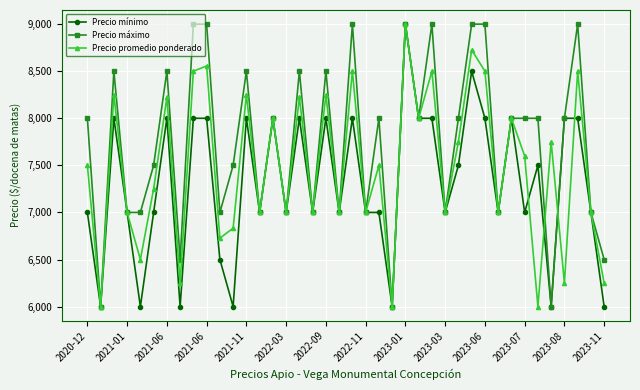

In Precio promedio ponderado, how many points are lower than both neighbors (excluding endpoints)?

15